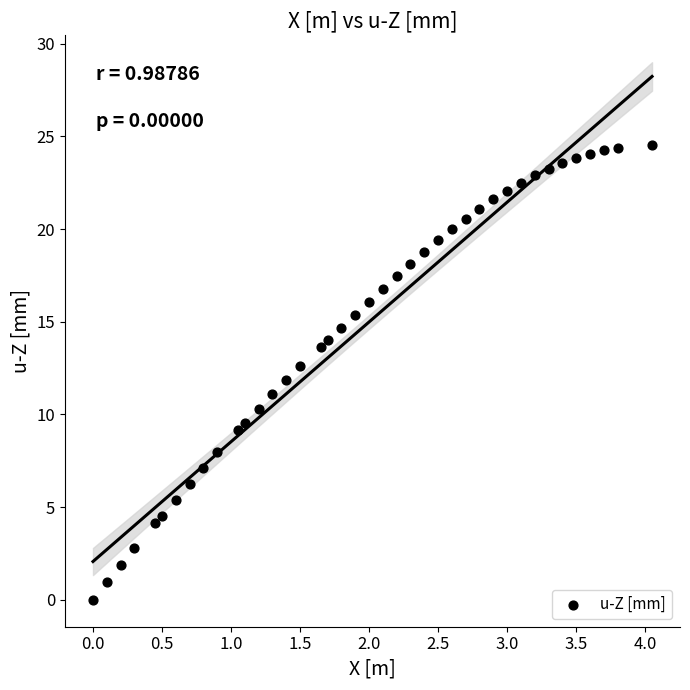

What is the range of Y values (max minus min)?

24.5